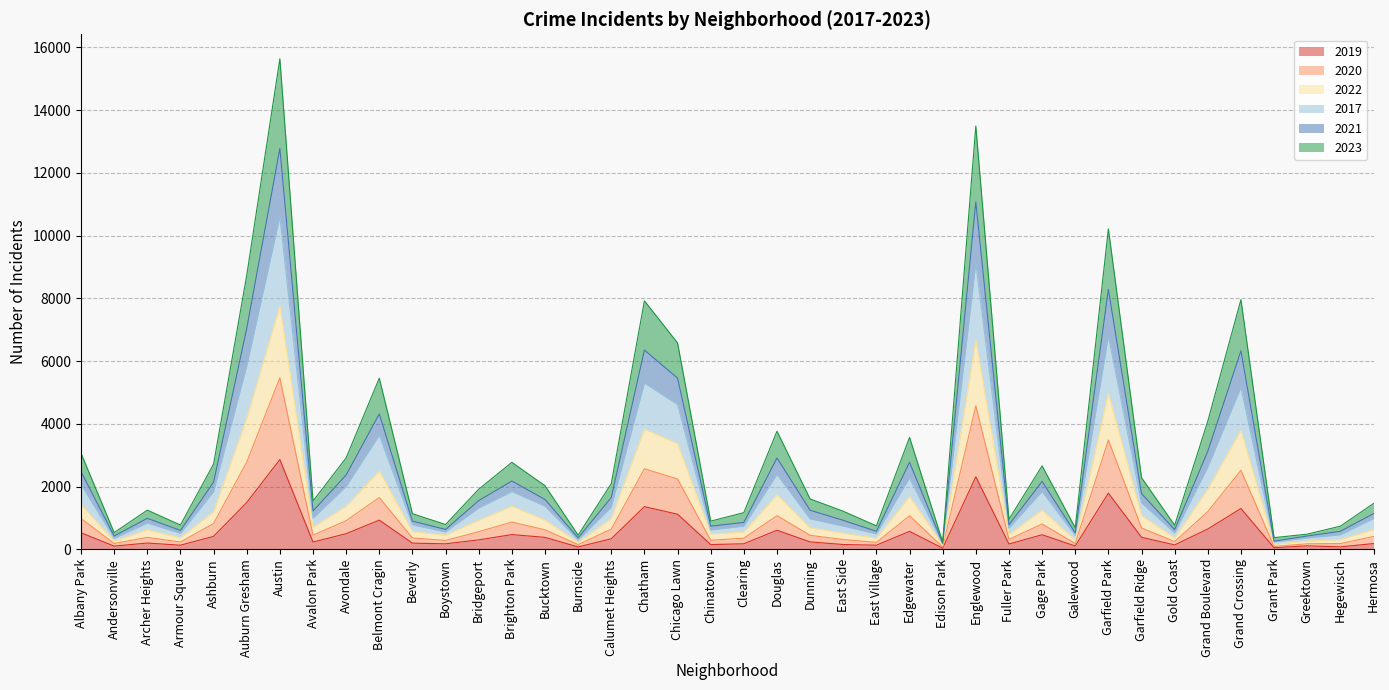

Is the value of 2021 at Douglas greater than the value of 2022 at Auburn Gresham?

No